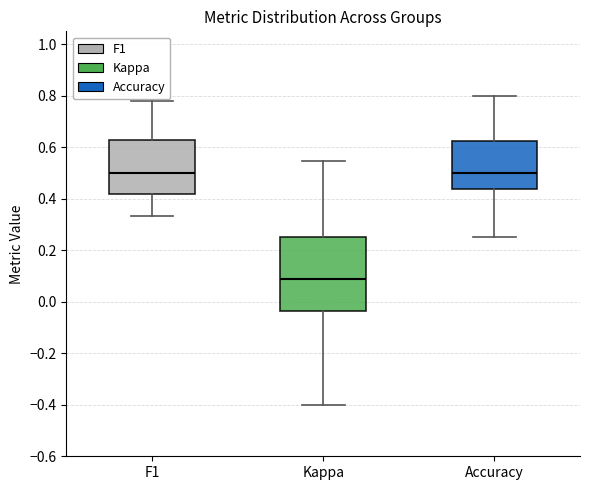

Where does the lower whisker of the box for Kappa end on the y-axis? The values are not printed on the chart, so give them approximately, as read against the axis.

-0.40